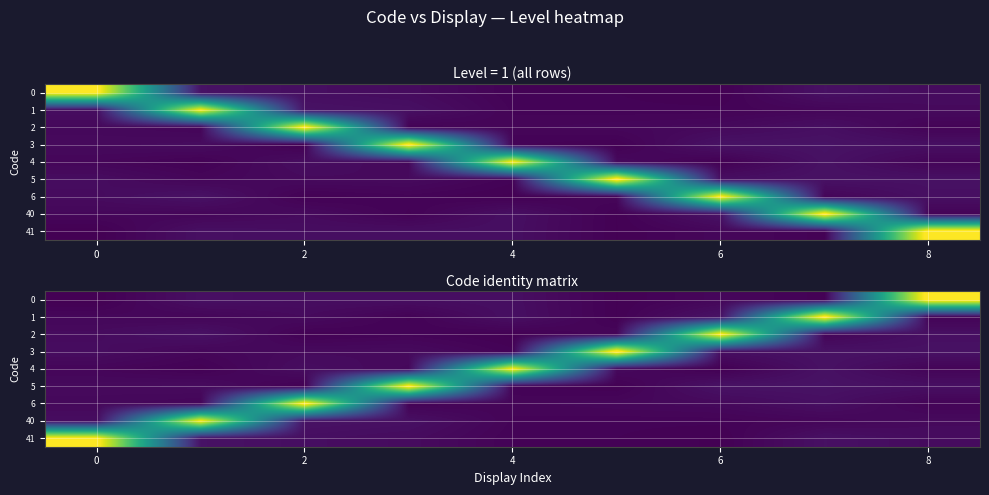

What is the highest value of the 6 series?

1.0